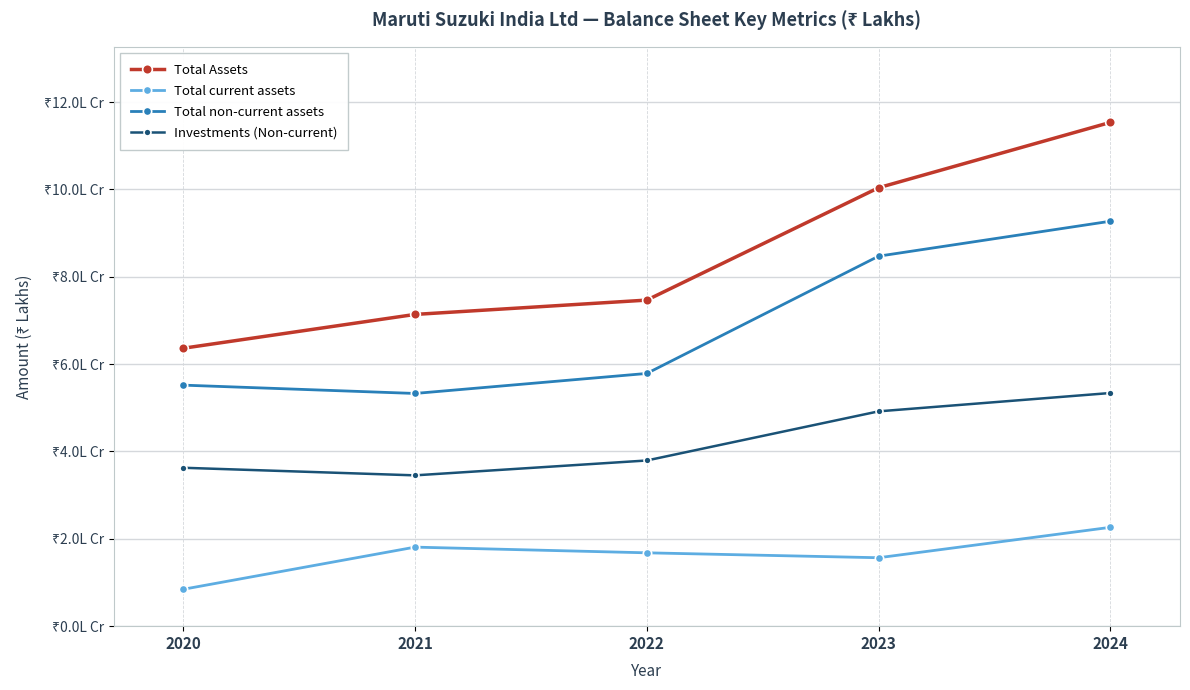

Does the chart have visible grid lines?

Yes